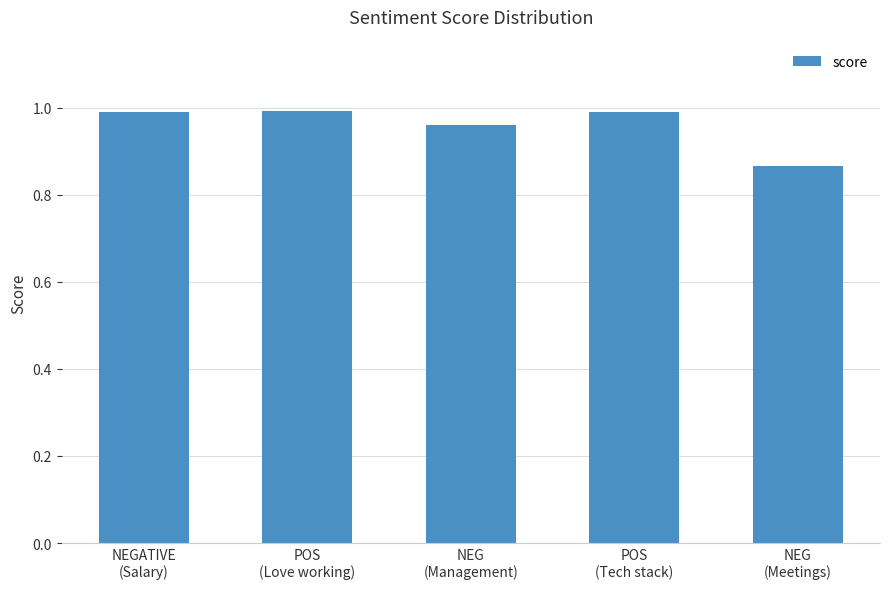

How many data points does each series have?

5